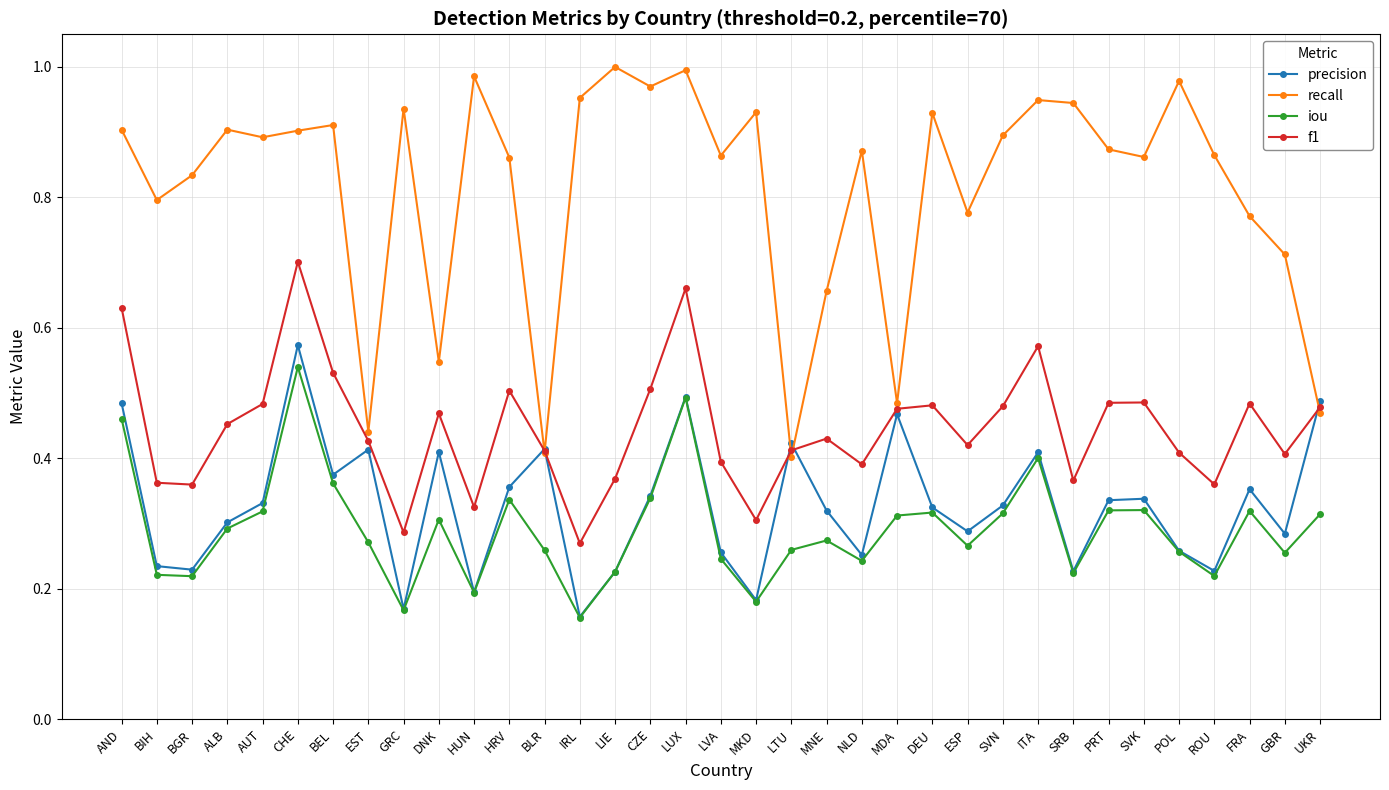

Is this an area chart (filled region under the line)?

No